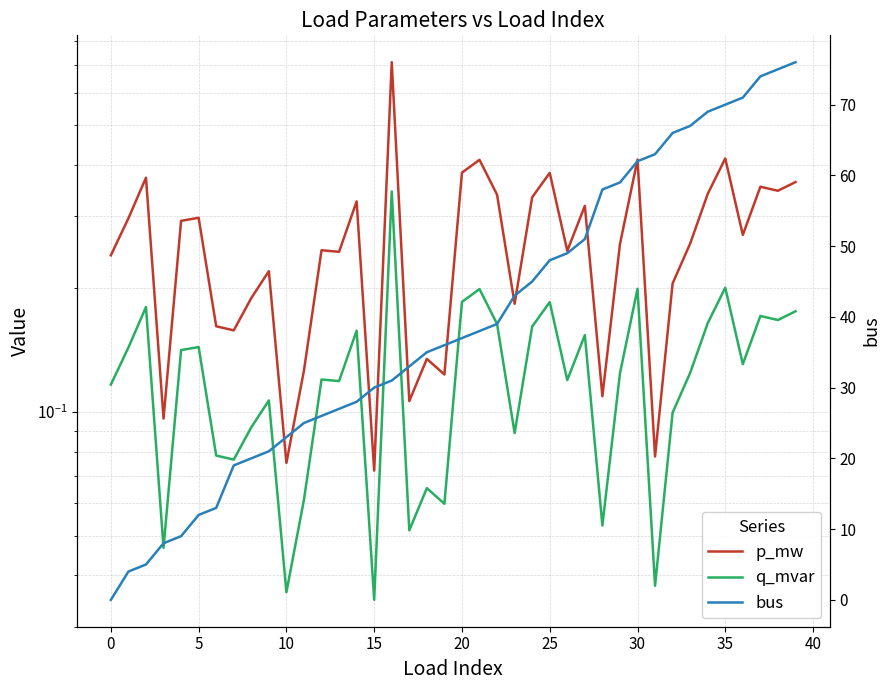

Reading left to right, extract all data points from this chart.

p_mw: 0.2	0.3	0.4	0.1	0.3	0.3	0.2	0.2	0.2	0.2	0.1	0.1	0.2	0.2	0.3	0.1	0.7	0.1	0.1	0.1	0.4	0.4	0.3	0.2	0.3	0.4	0.2	0.3	0.1	0.3	0.4	0.1	0.2	0.3	0.3	0.4	0.3	0.4	0.3	0.4
q_mvar: 0.1	0.1	0.2	0.0	0.1	0.1	0.1	0.1	0.1	0.1	0.0	0.1	0.1	0.1	0.2	0.0	0.3	0.1	0.1	0.1	0.2	0.2	0.2	0.1	0.2	0.2	0.1	0.2	0.1	0.1	0.2	0.0	0.1	0.1	0.2	0.2	0.1	0.2	0.2	0.2
bus: 0.0	4.0	5.0	8.0	9.0	12.0	13.0	19.0	20.0	21.0	23.0	25.0	26.0	27.0	28.0	30.0	31.0	33.0	35.0	36.0	37.0	38.0	39.0	43.0	45.0	48.0	49.0	51.0	58.0	59.0	62.0	63.0	66.0	67.0	69.0	70.0	71.0	74.0	75.0	76.0